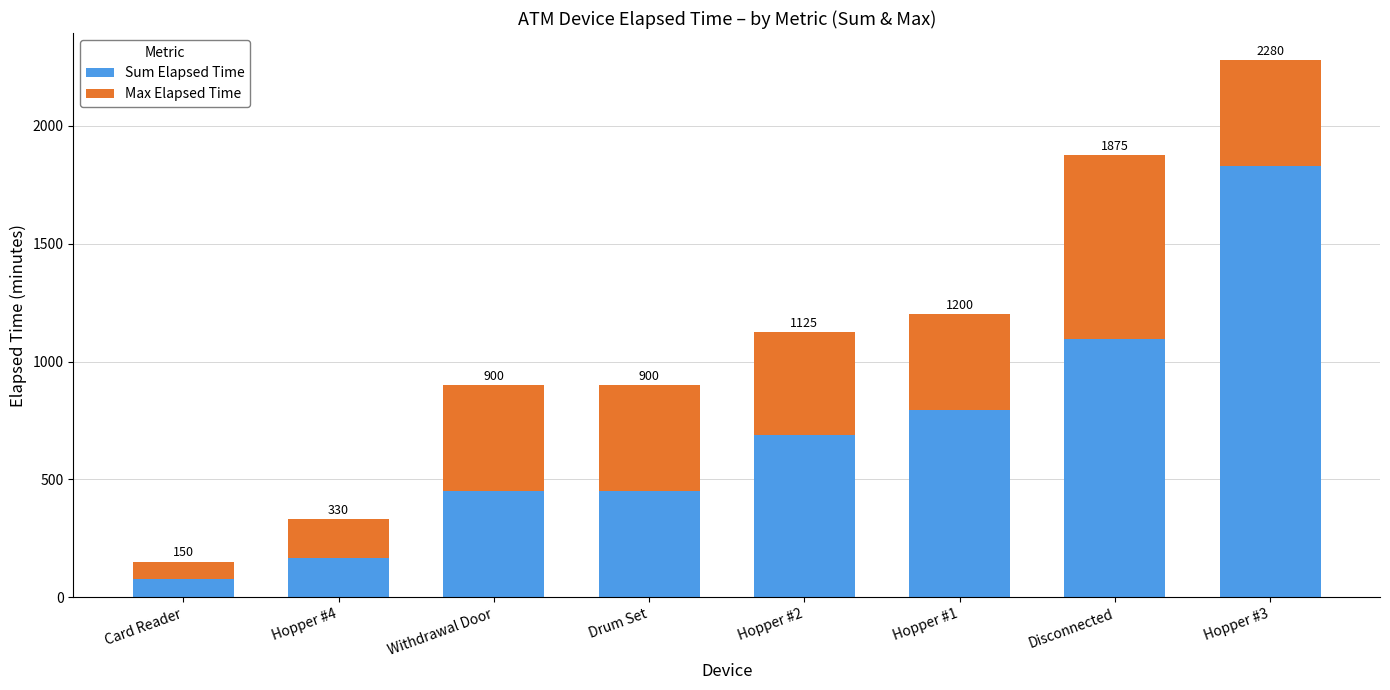

Does the chart contain any negative values?

No